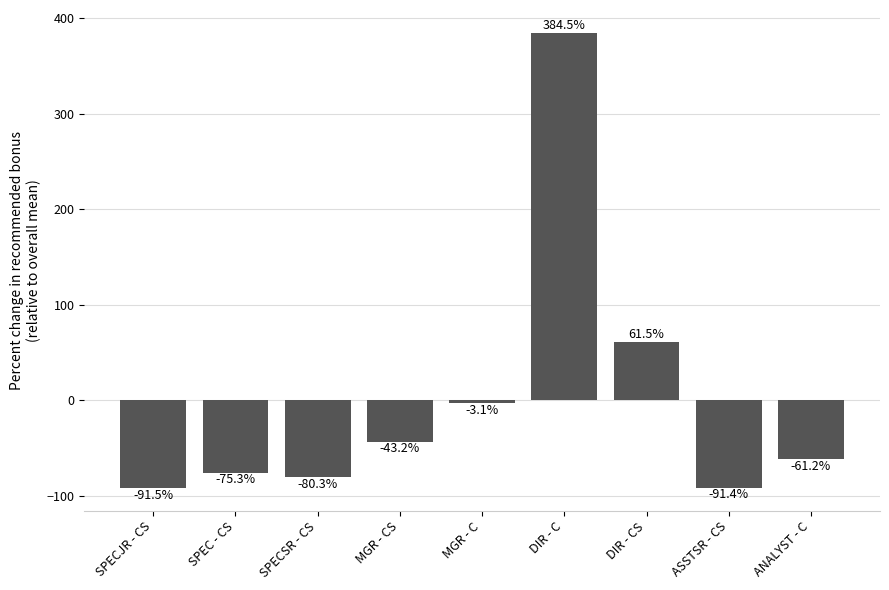

How many values are below -61?

5